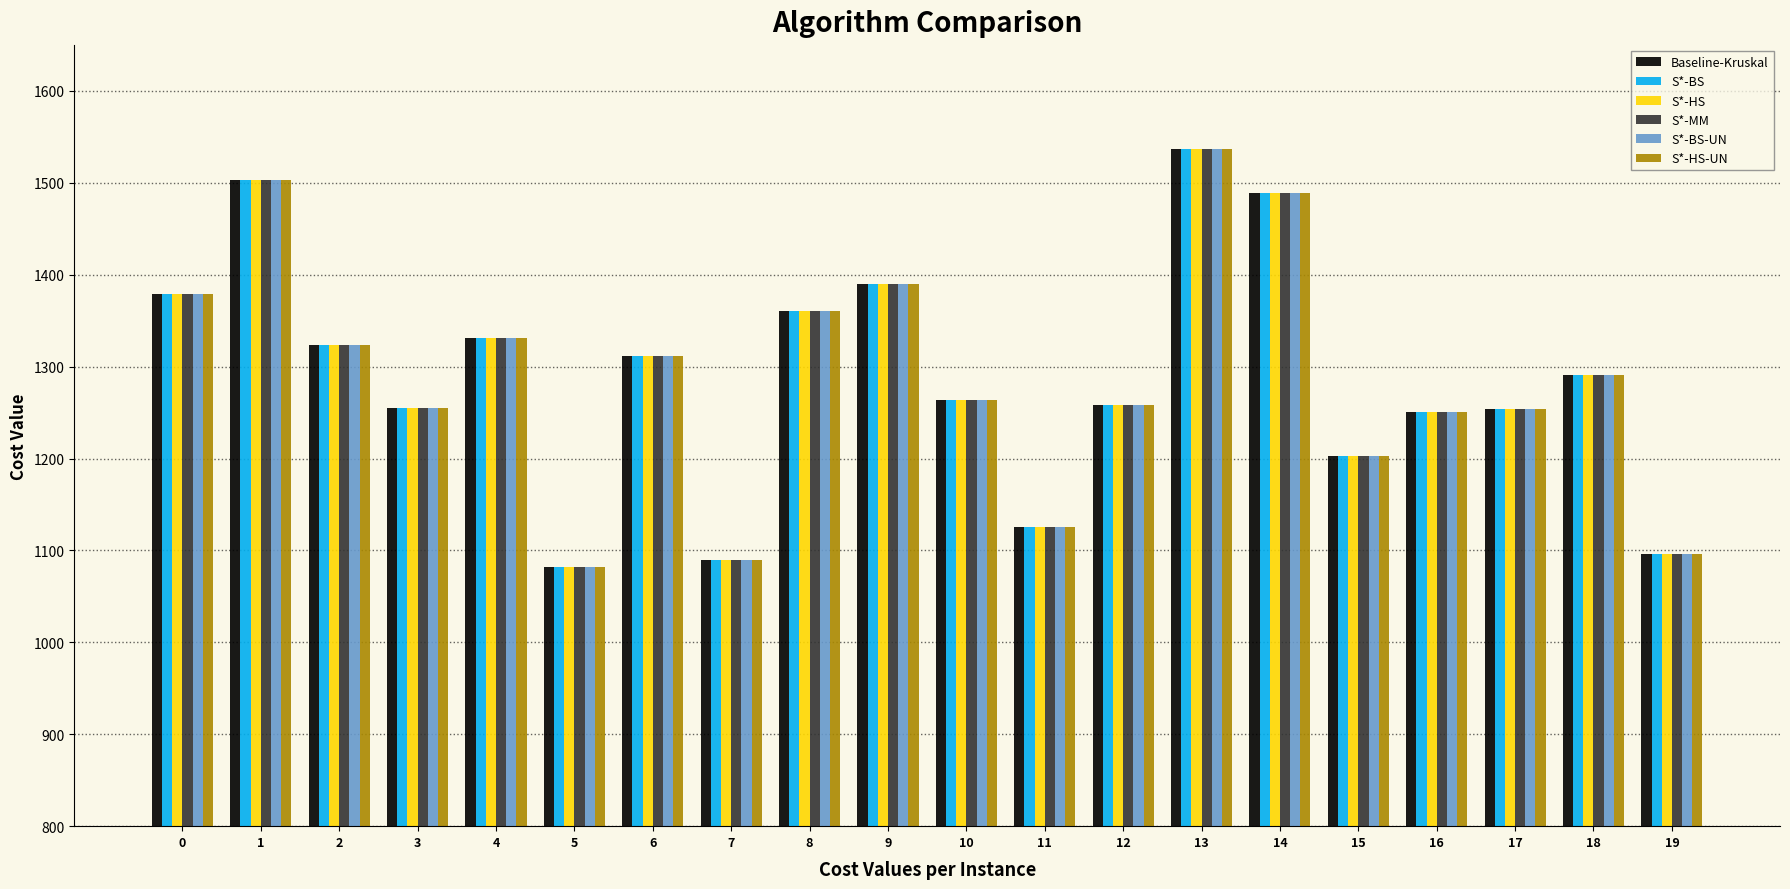

What is the difference between the Baseline-Kruskal values at 9 and 8?

28.9